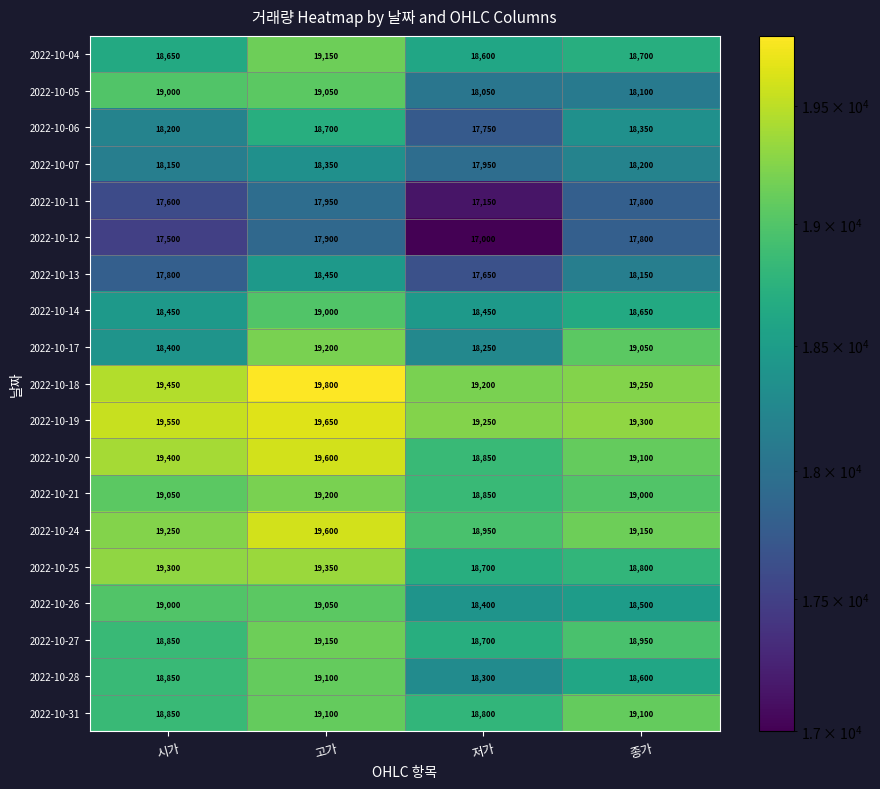

What is the difference between the second highest and minimum values in the 2022-10-25 series?

600